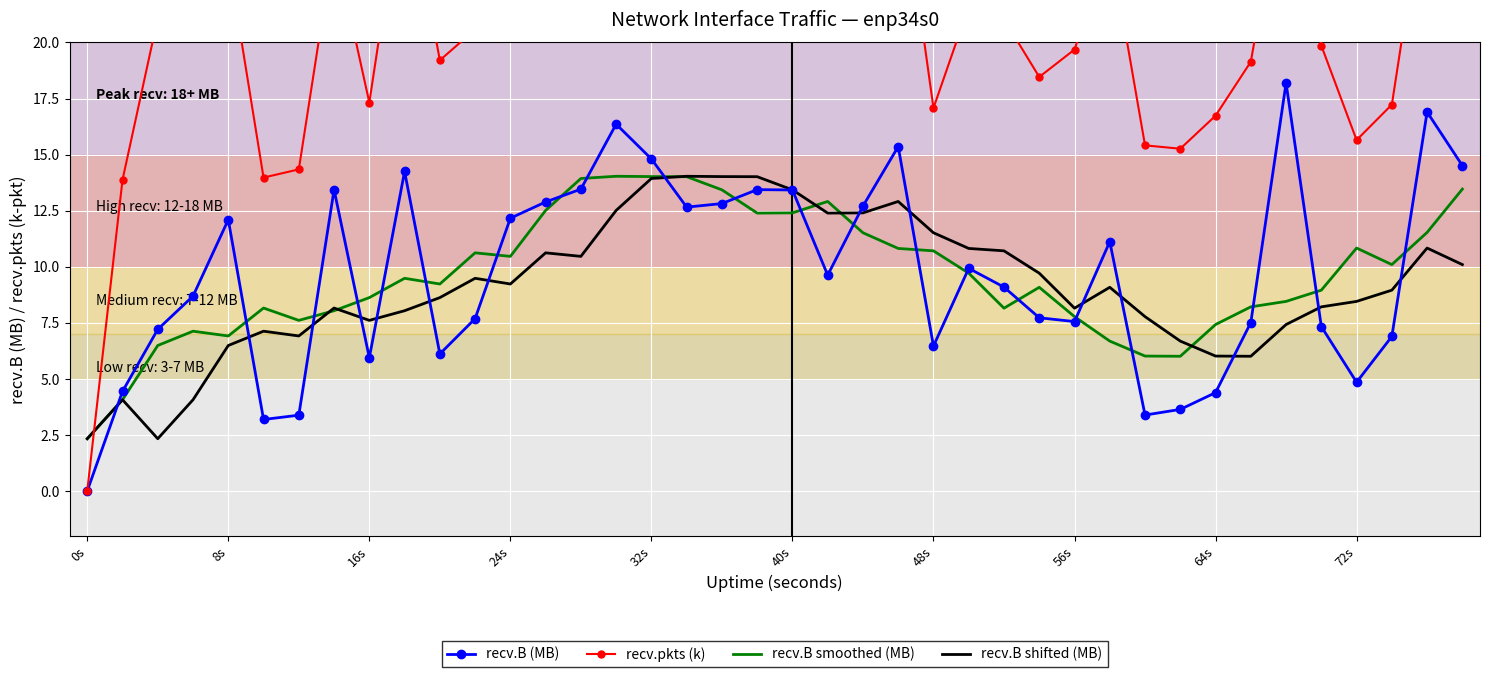

Which series has the largest total across all categories?

recv.pkts (k)